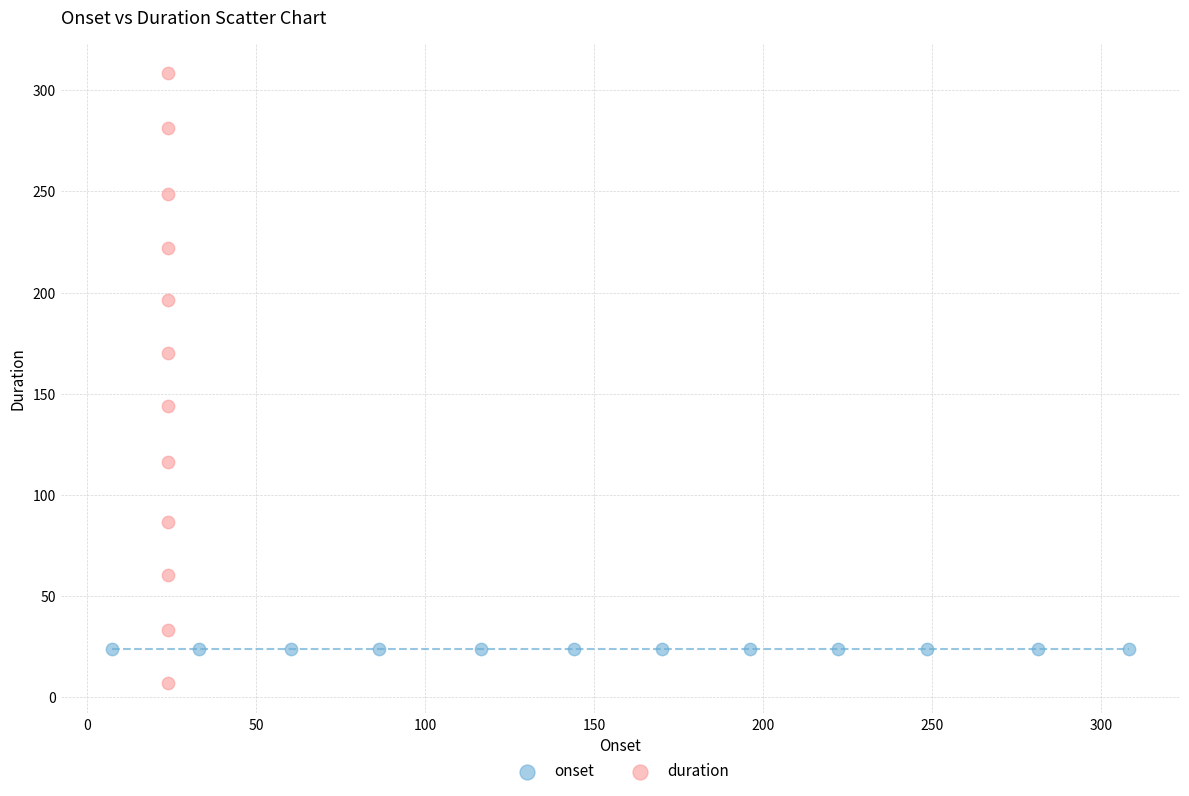

Which series contains the highest Y value?

duration